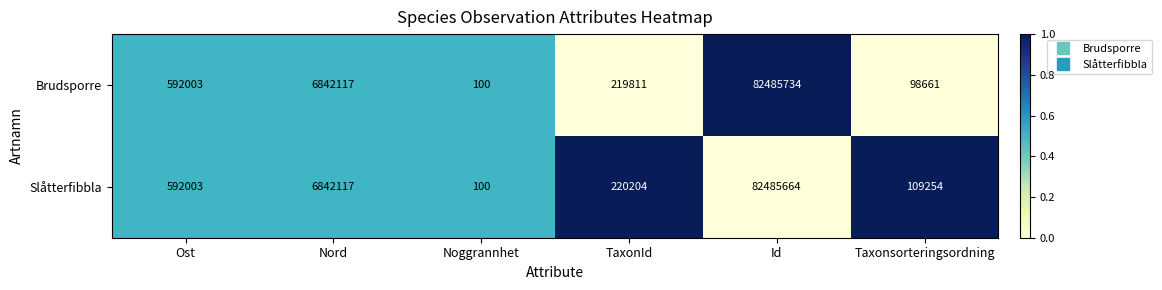

True or false: Slåtterfibbla has a value of 157591 at Taxonsorteringsordning.

False